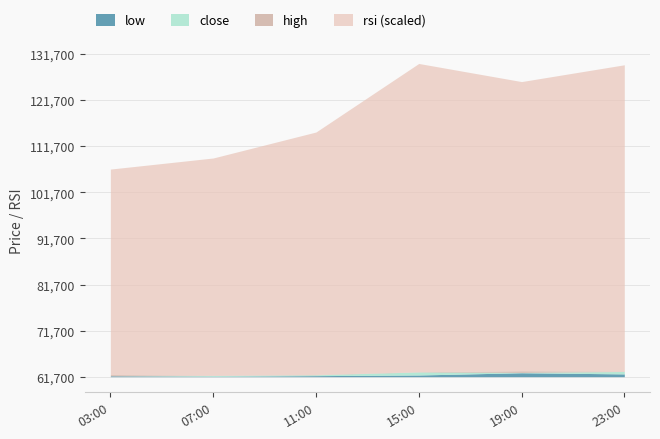

What is the total value across all series at 2024-10-06 19:00?

250946.1